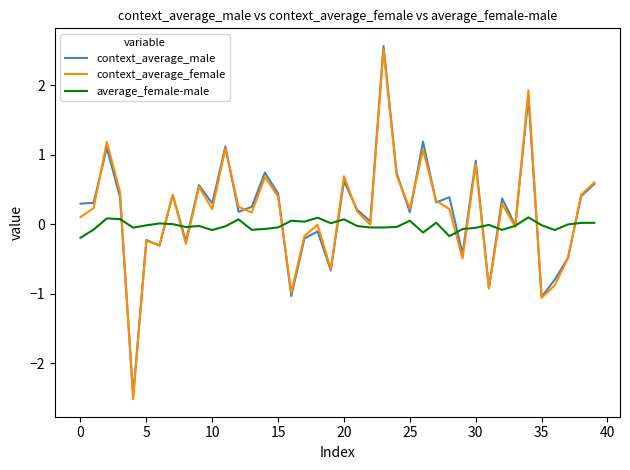

Which series has the widest spread of values?

context_average_female